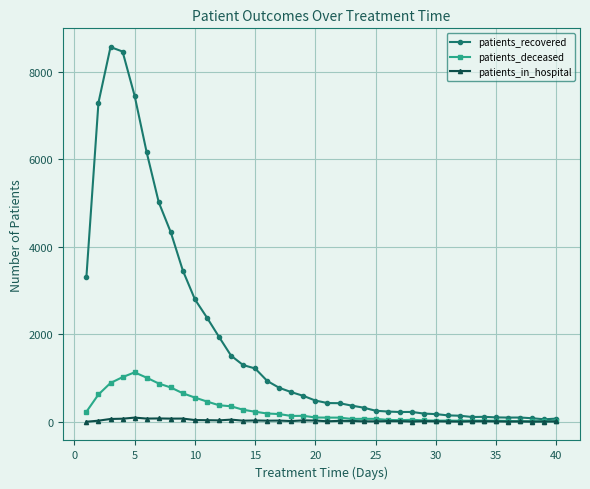

Which series has the widest spread of values?

patients_recovered